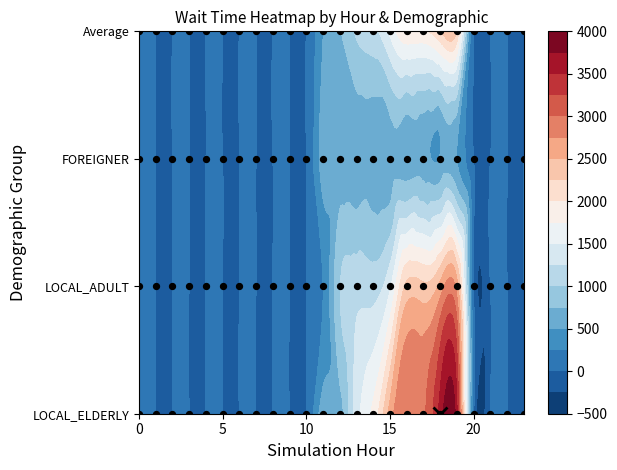

The value of FOREIGNER at 17 is 600.0. True or false?

True